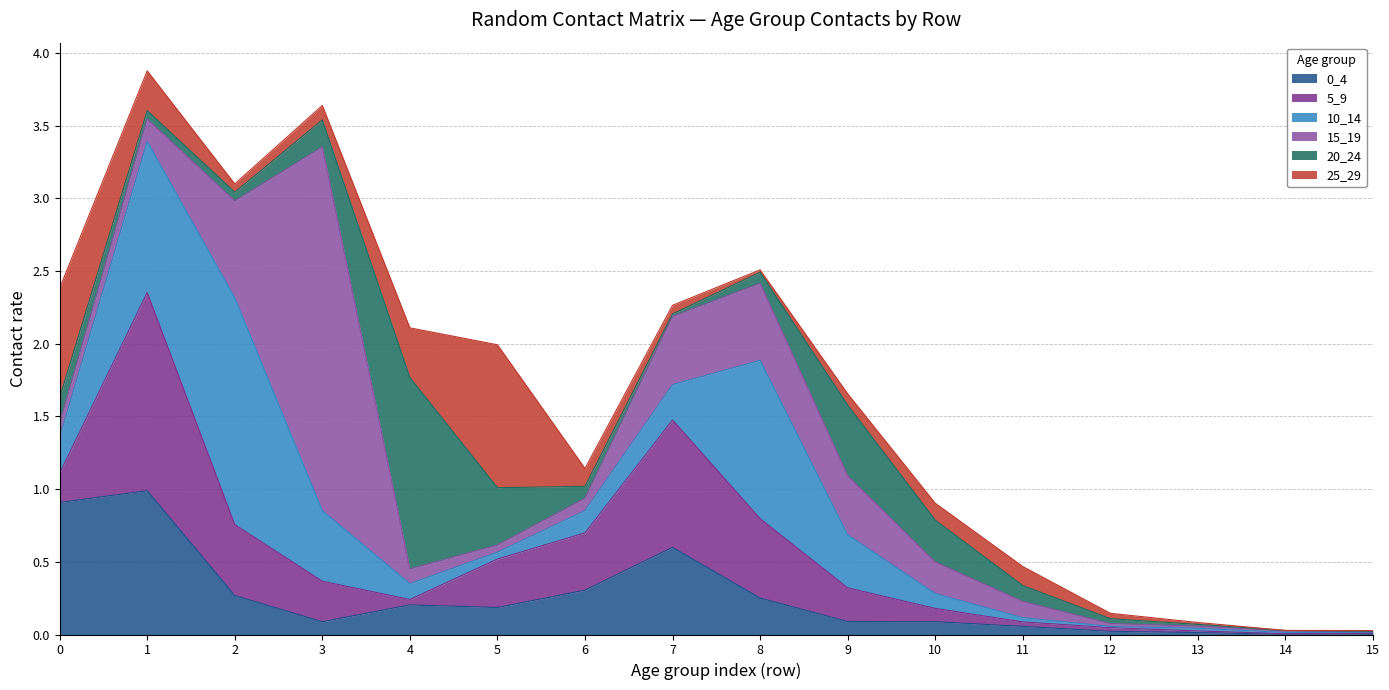

Reading left to right, extract all data points from this chart.

0_4: 0=0.9	1=1.0	2=0.3	3=0.1	4=0.2	5=0.2	6=0.3	7=0.6	8=0.3	9=0.1	10=0.1	11=0.1	12=0.0	13=0.0	14=0.0	15=0.0
5_9: 0=0.2	1=1.4	2=0.5	3=0.3	4=0.0	5=0.3	6=0.4	7=0.9	8=0.5	9=0.2	10=0.1	11=0.0	12=0.0	13=0.0	14=0.0	15=0.0
10_14: 0=0.2	1=1.0	2=1.6	3=0.5	4=0.1	5=0.0	6=0.2	7=0.2	8=1.1	9=0.4	10=0.1	11=0.0	12=0.0	13=0.0	14=0.0	15=0.0
15_19: 0=0.1	1=0.2	2=0.7	3=2.5	4=0.1	5=0.0	6=0.1	7=0.5	8=0.5	9=0.4	10=0.2	11=0.1	12=0.0	13=0.0	14=0.0	15=0.0
20_24: 0=0.2	1=0.1	2=0.1	3=0.2	4=1.3	5=0.4	6=0.1	7=0.0	8=0.1	9=0.5	10=0.3	11=0.1	12=0.0	13=0.0	14=0.0	15=0.0
25_29: 0=0.8	1=0.3	2=0.1	3=0.1	4=0.3	5=1.0	6=0.1	7=0.1	8=0.0	9=0.1	10=0.1	11=0.1	12=0.0	13=0.0	14=0.0	15=0.0